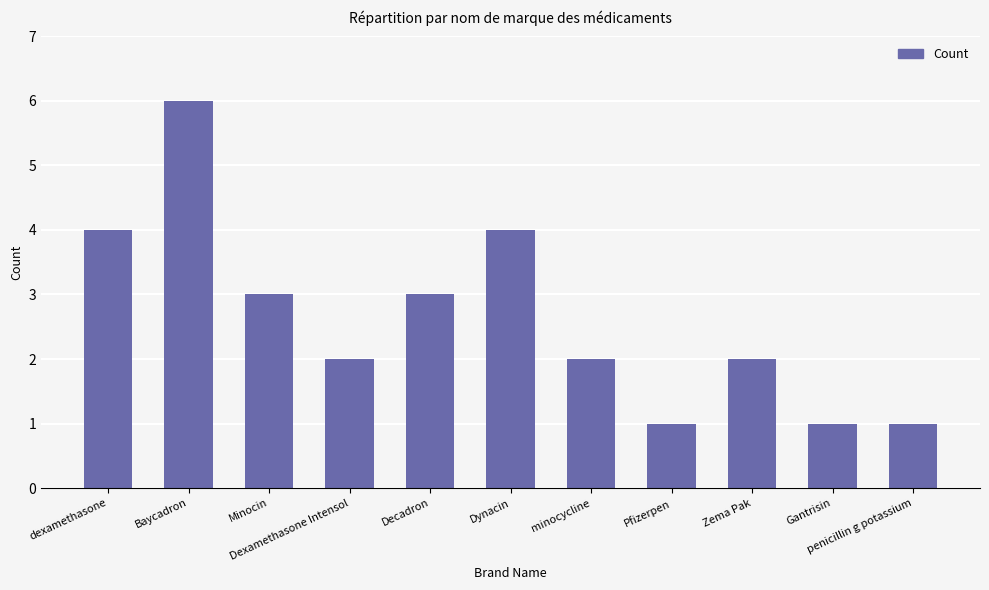

At which label does the data first exceed 2?

dexamethasone